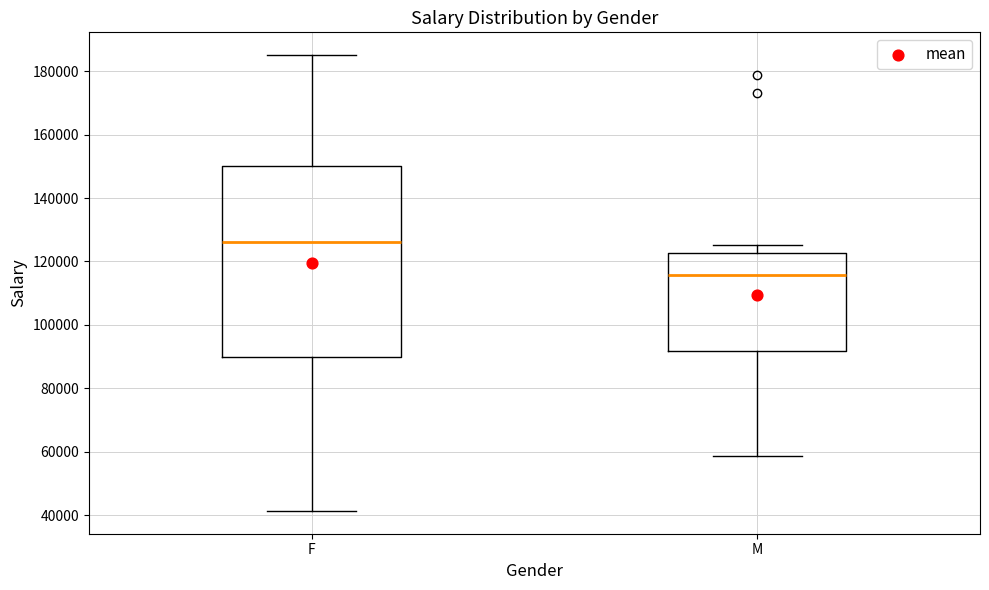

Comparing the boxes themselves (not the whiskers), which one is the tallest?

F